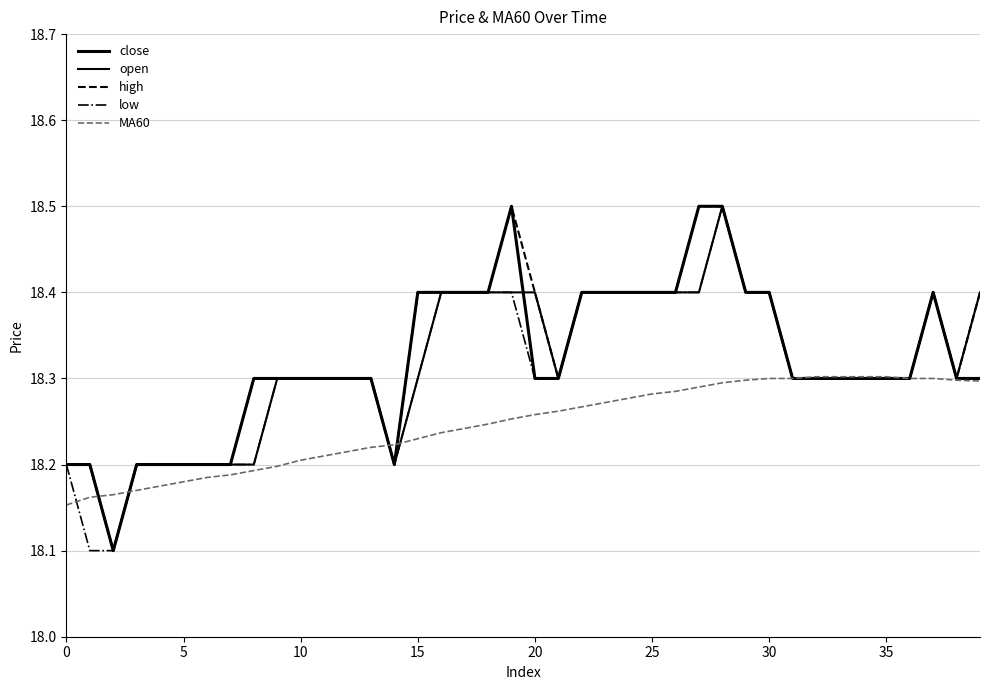

How many lines are shown in the chart?

5